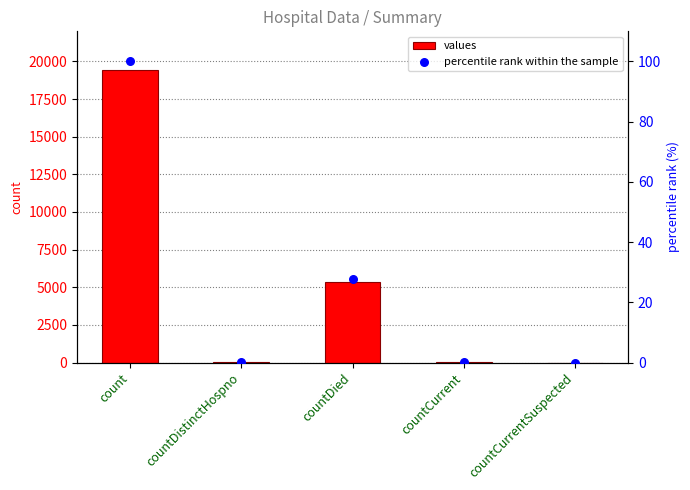

At which category is the sum across all series the highest?

count